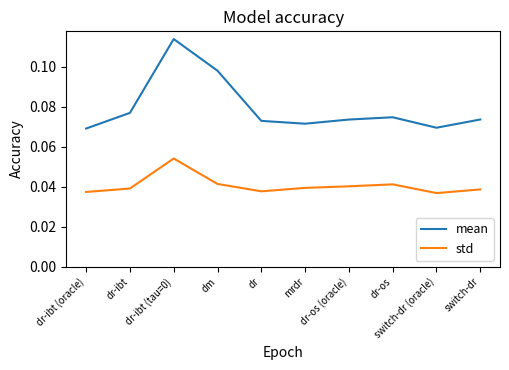

Which series has the largest total across all categories?

mean